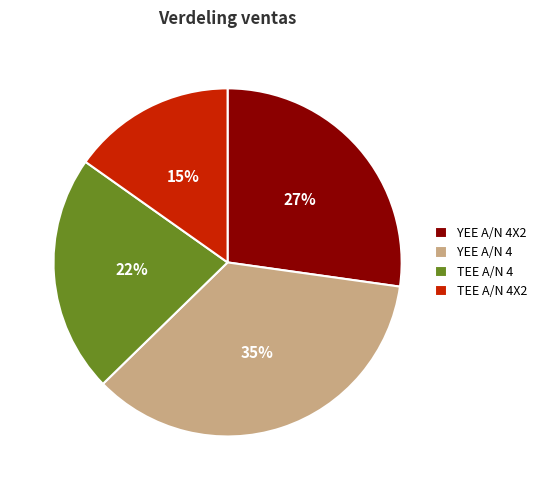

To the nearest percent, what is the difference between the TEE A/N 4 and YEE A/N 4 slice percentages?

13%